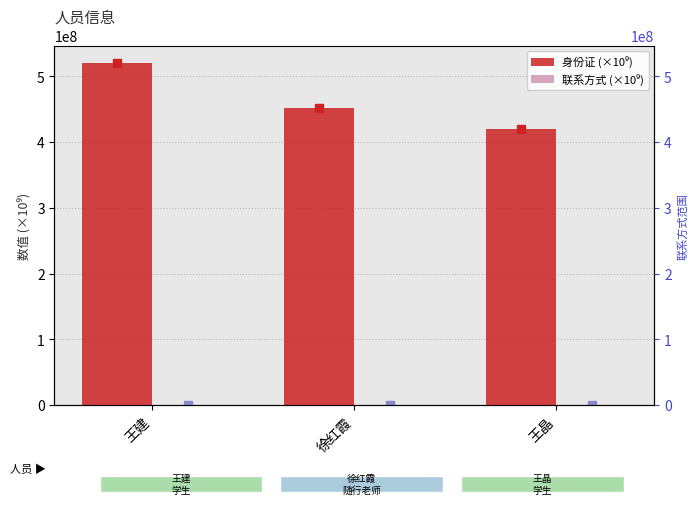

What is the value of the 身份证 (×10⁹) bar at the 1st from the left?

520422198.3